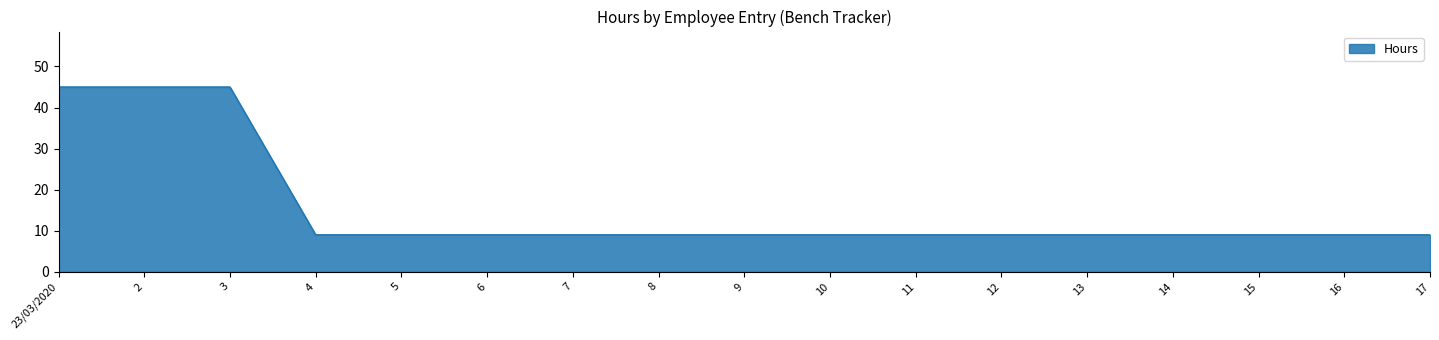

What is the difference between the second highest and second lowest values?

36